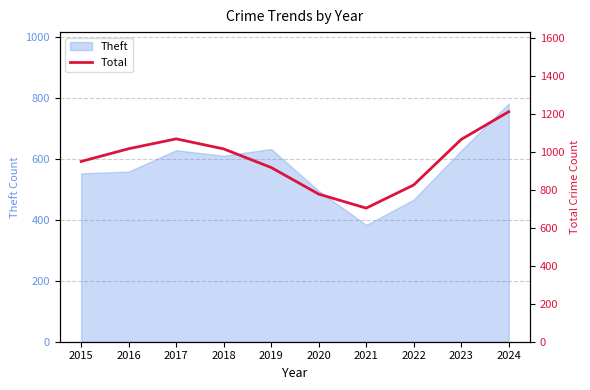

Does the chart display data point markers on the line(s)?

No